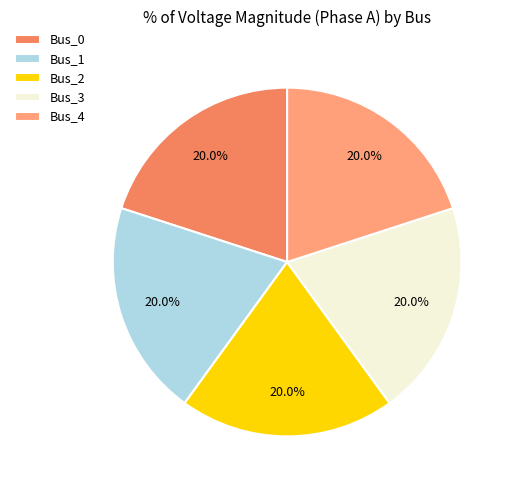

To the nearest percent, what is the difference between the largest and smallest slice percentages?

0%